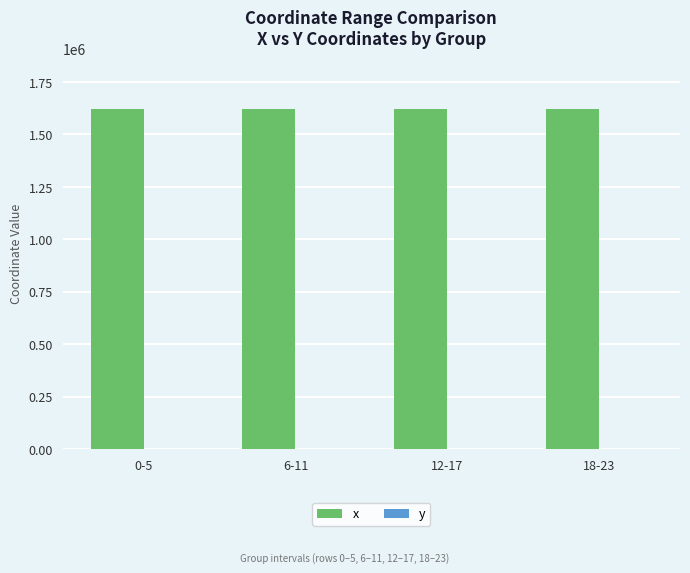

Which series has the largest total across all categories?

x